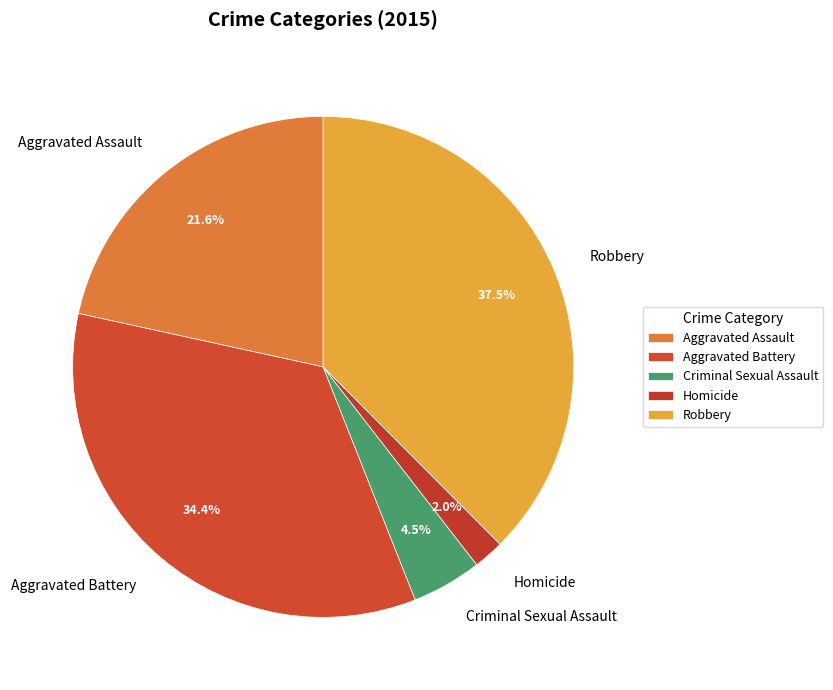

How many segments does this pie chart have?

5